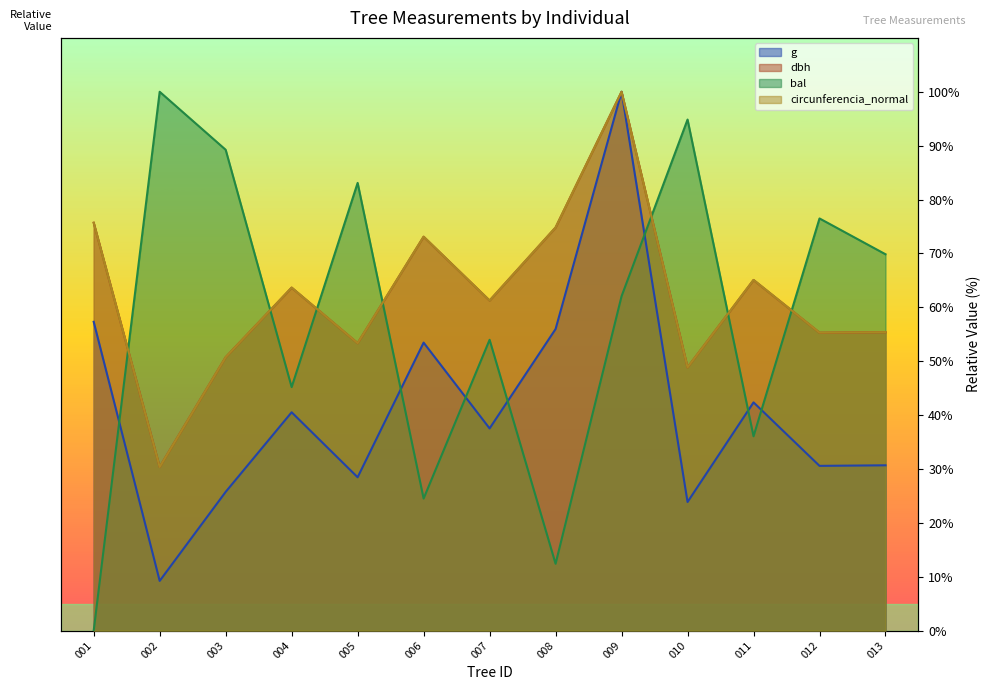

How many lines are shown in the chart?

4